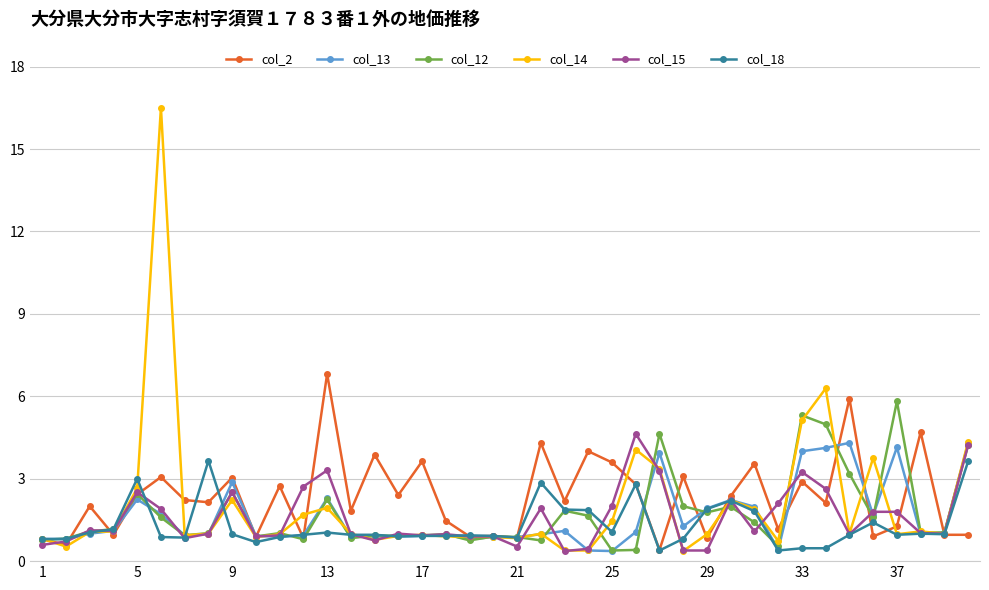

Which series has the widest spread of values?

col_14